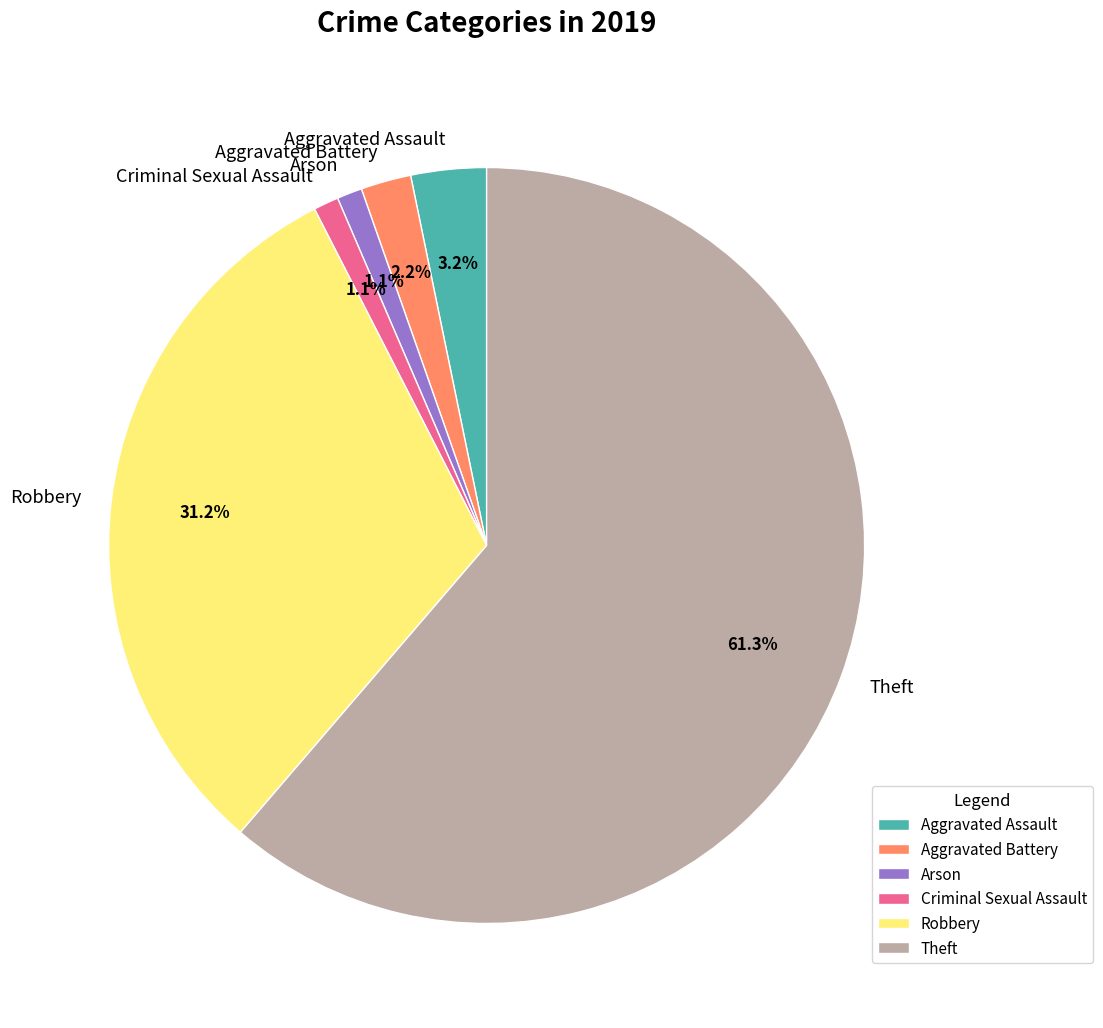

The Criminal Sexual Assault slice represents 11% of the pie. True or false?

False